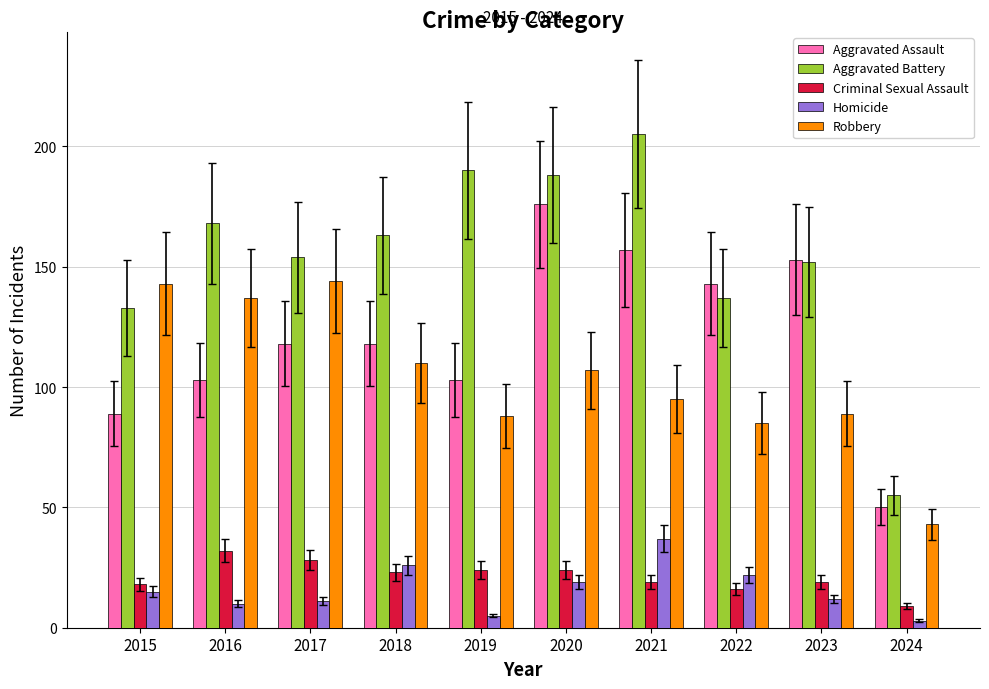

At which category does the chart reach its minimum across all series?

2024